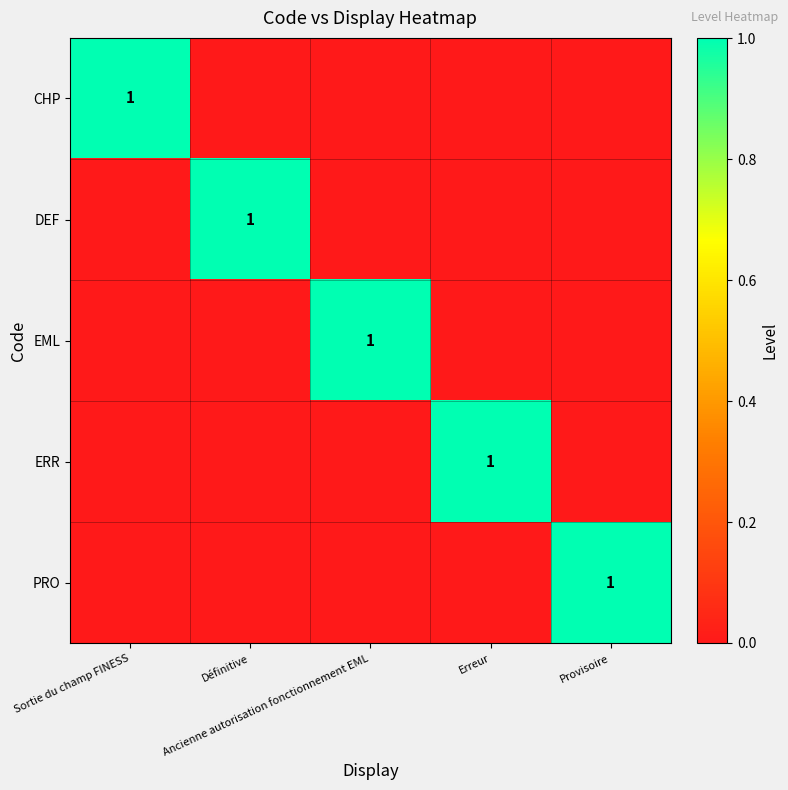

The DEF series shows 0 at Ancienne autorisation fonctionnement EML. True or false?

True